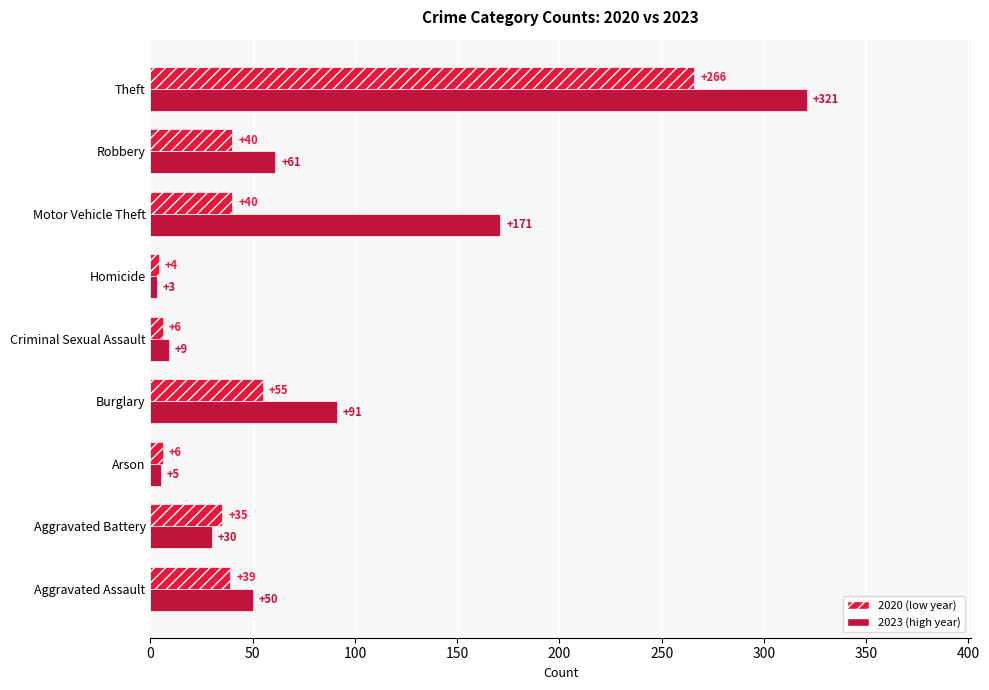

What is the average value of the 2023 (high year) series?

82